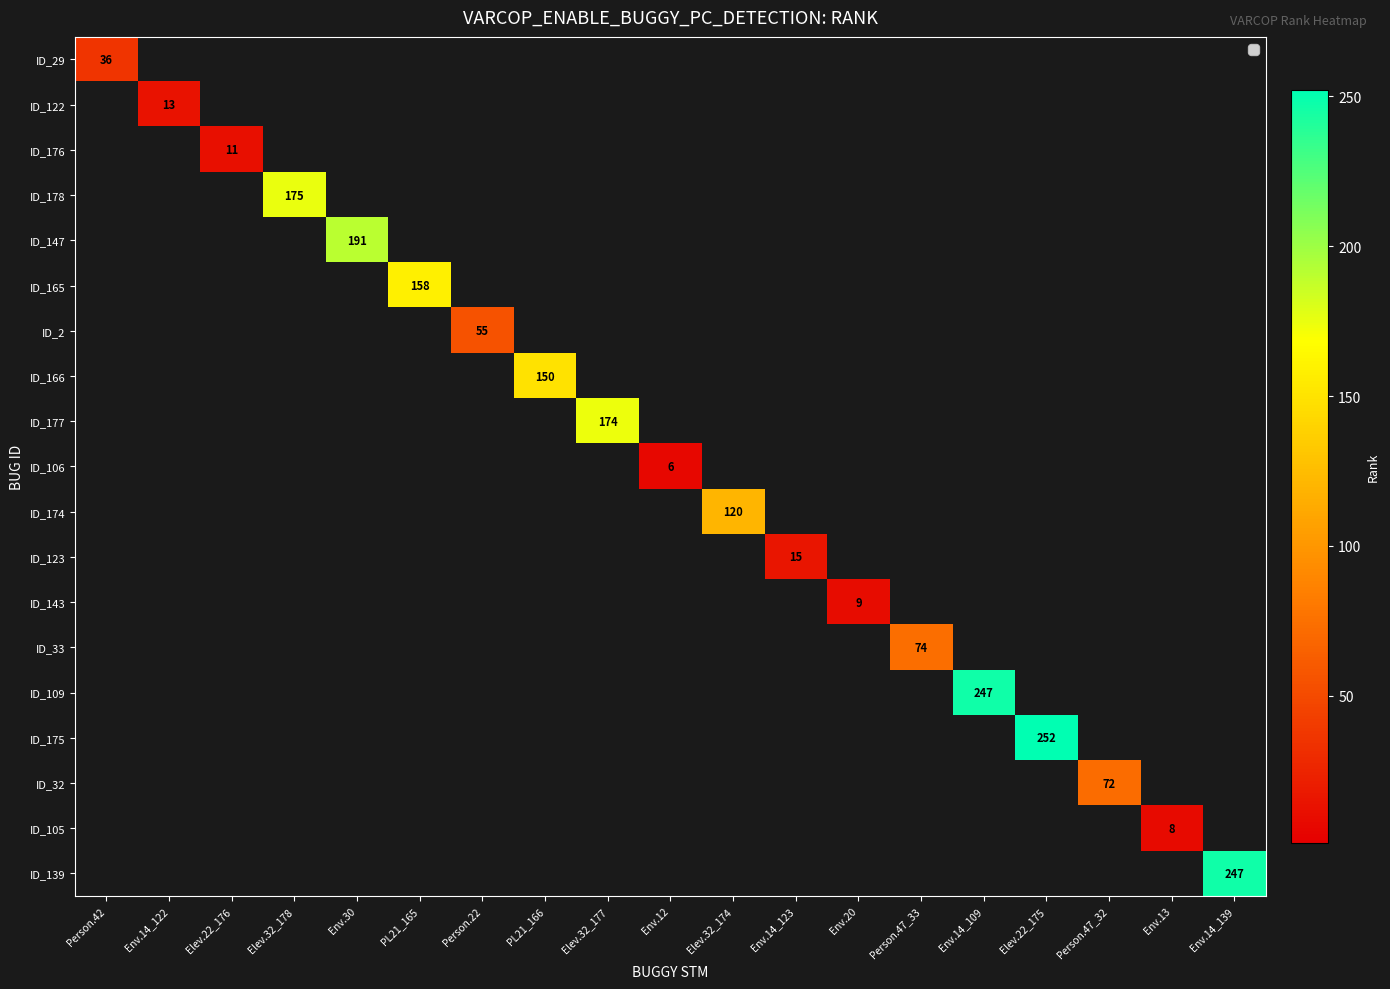

At which category does the chart reach its peak across all series?

Elev.22_175